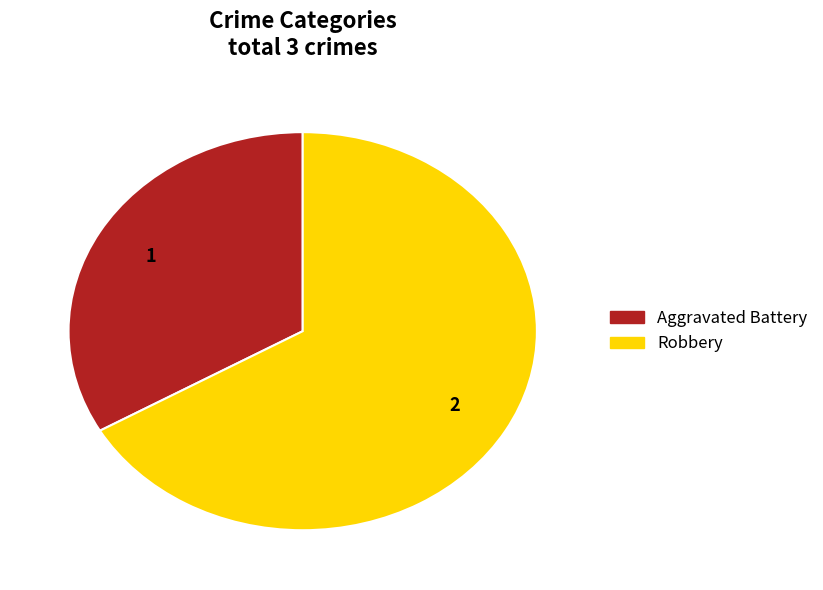

Combined, do Aggravated Battery and Robbery account for over 50%?

Yes